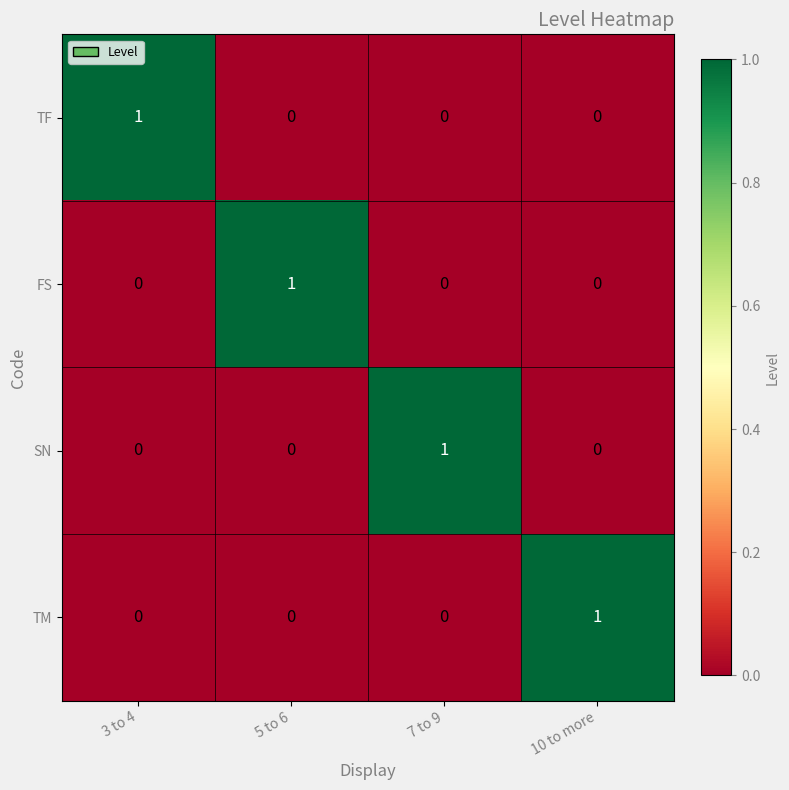

Count the FS values in the range 0 to 1.

4